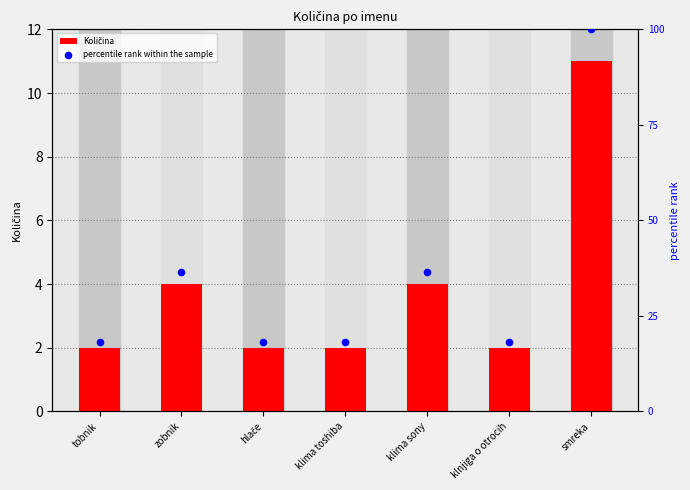

At how many categories does at least one series exceed 52?

1